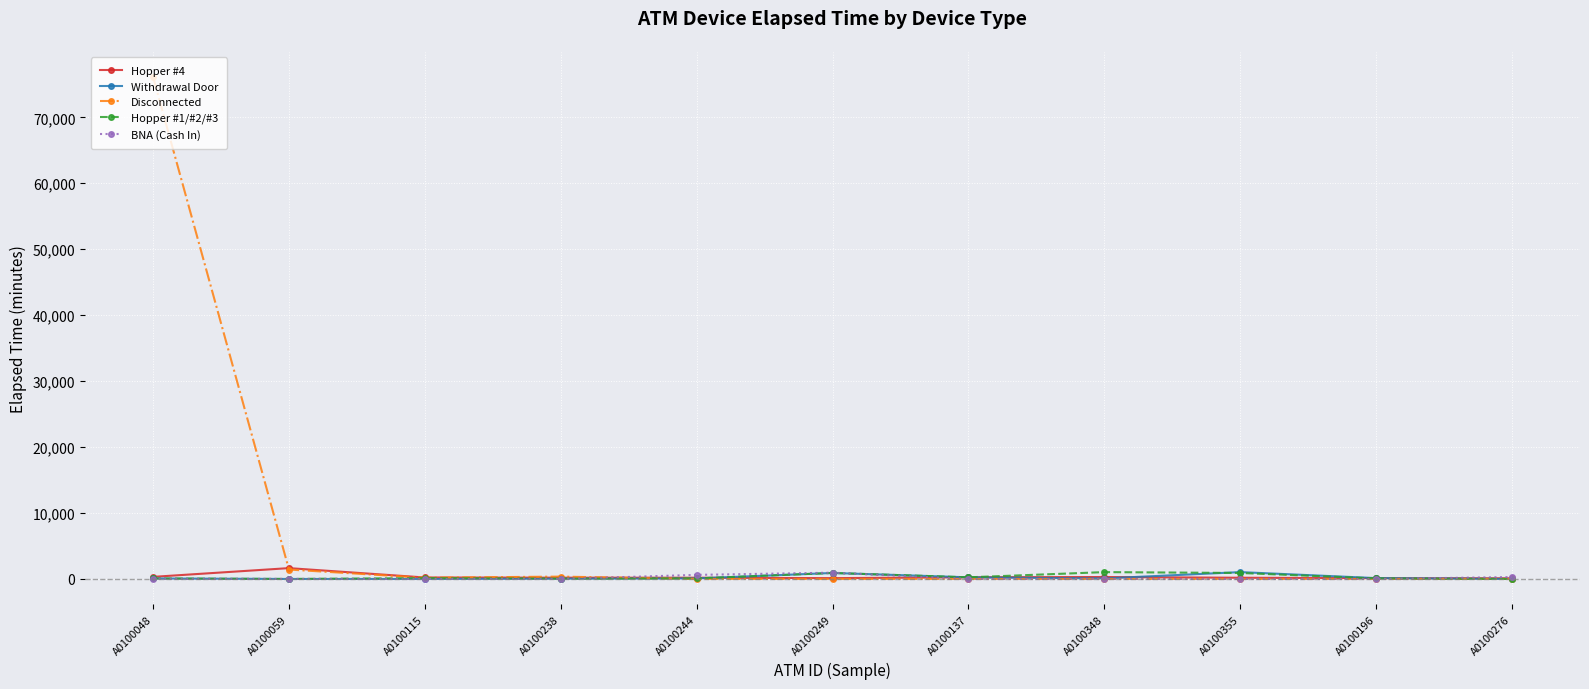

What is the maximum value shown in the chart?

76130